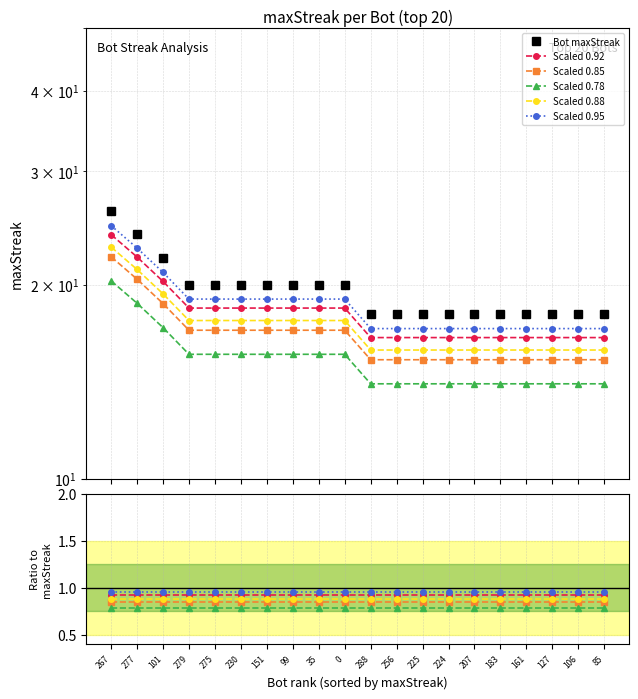

How many distinct data groups are displayed?

6